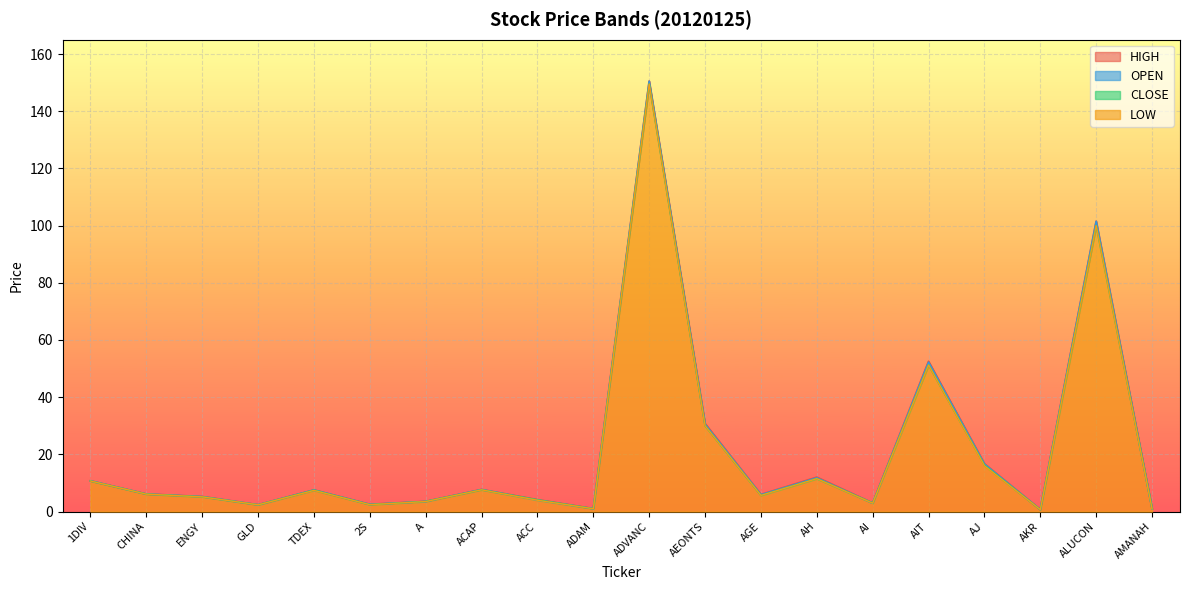

What is the difference between the maximum and minimum values in the CLOSE series?

148.8